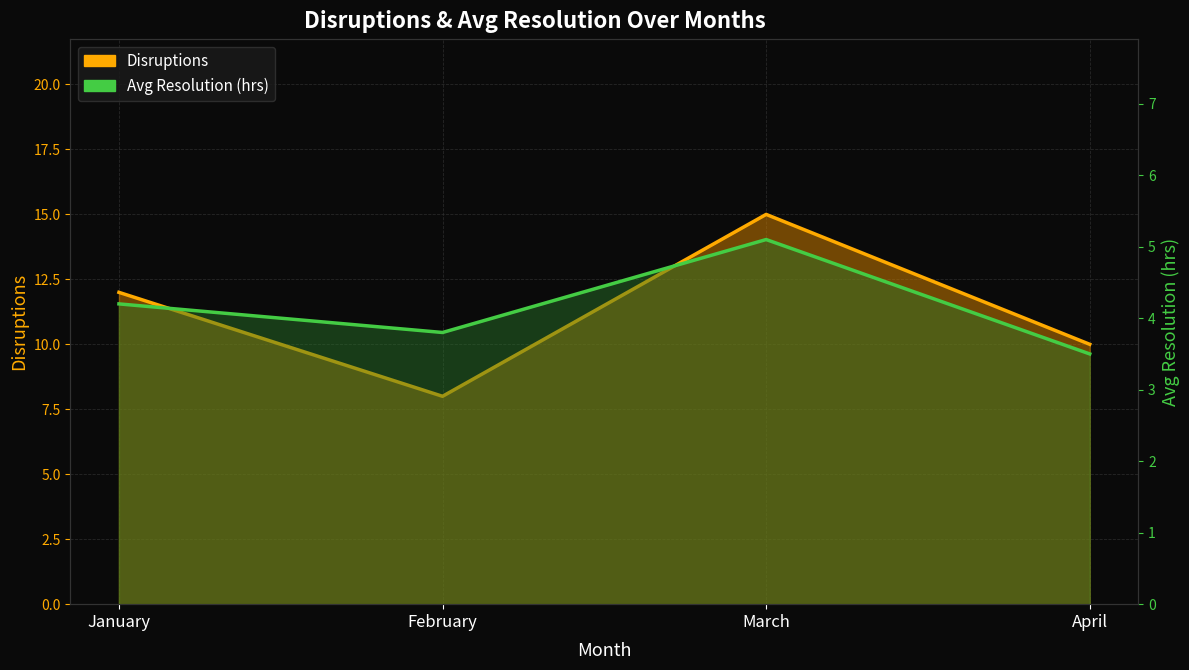

What is the minimum value for Disruptions?

8.0